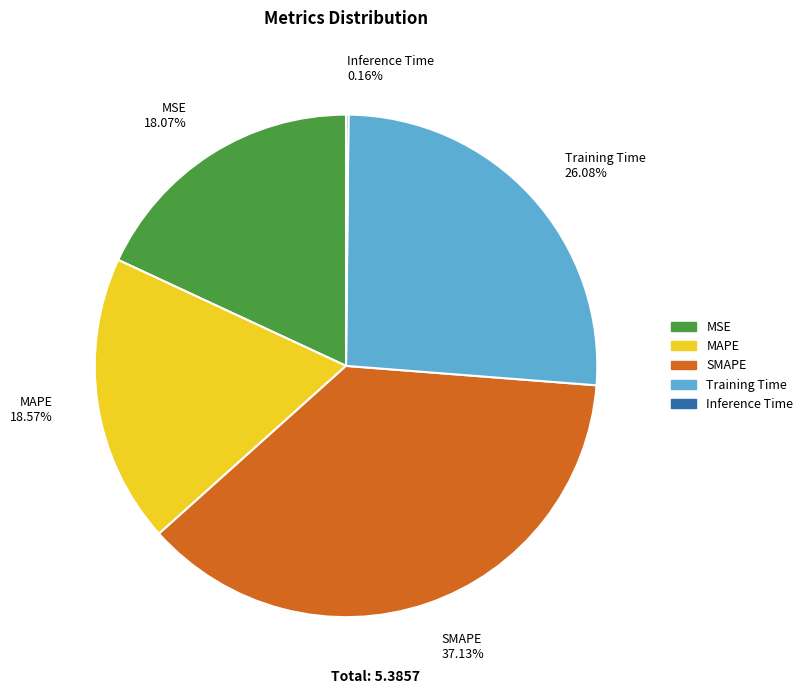

Approximately how many times larger is the value at MSE 18.07% compared to Training Time 26.08%?

0.7